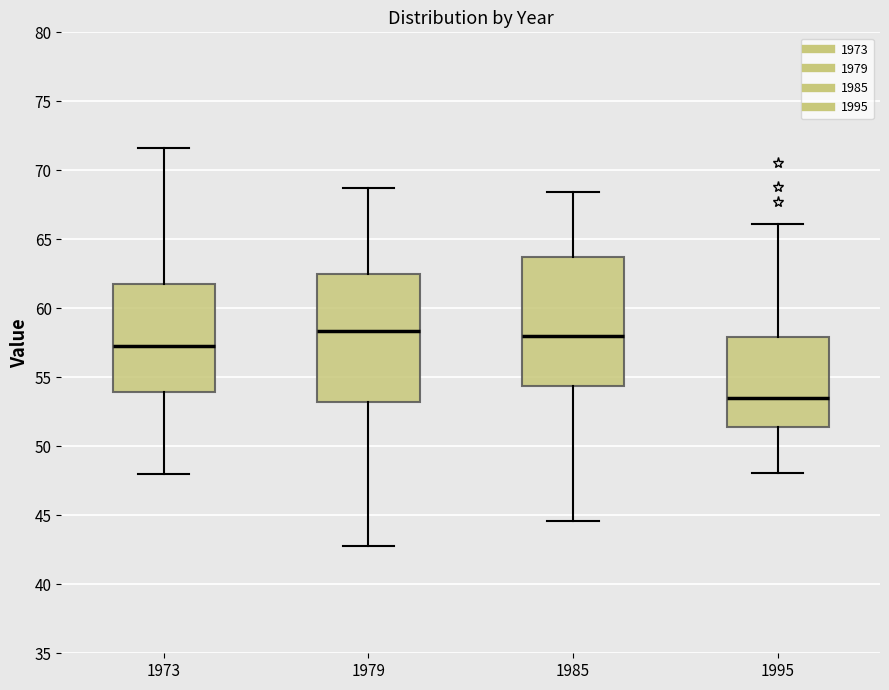

Reading left to right, transcribe this box plot: for each box, give where its median line is, the range the box spans, and where its two whiskers end, as read against the y-axis. The values are not printed on the chart, so give them approximately, as read against the axis.

1973: median 57.5, box 54.0 to 62.0, whiskers 48.0 to 71.5
1979: median 58.5, box 53.0 to 62.5, whiskers 43.0 to 68.5
1985: median 58.0, box 54.5 to 64.0, whiskers 44.5 to 68.5
1995: median 53.5, box 51.5 to 58.0, whiskers 48.0 to 66.0